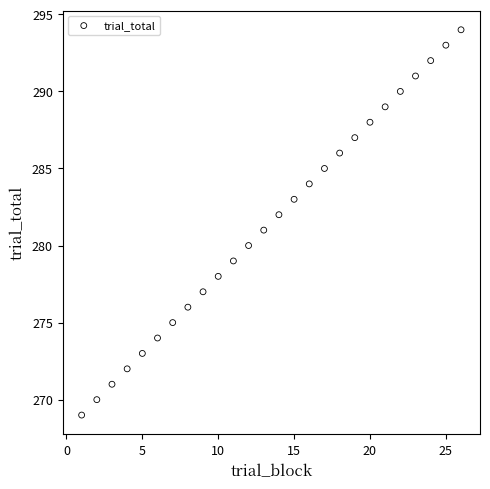

What is the range of Y values (max minus min)?

25